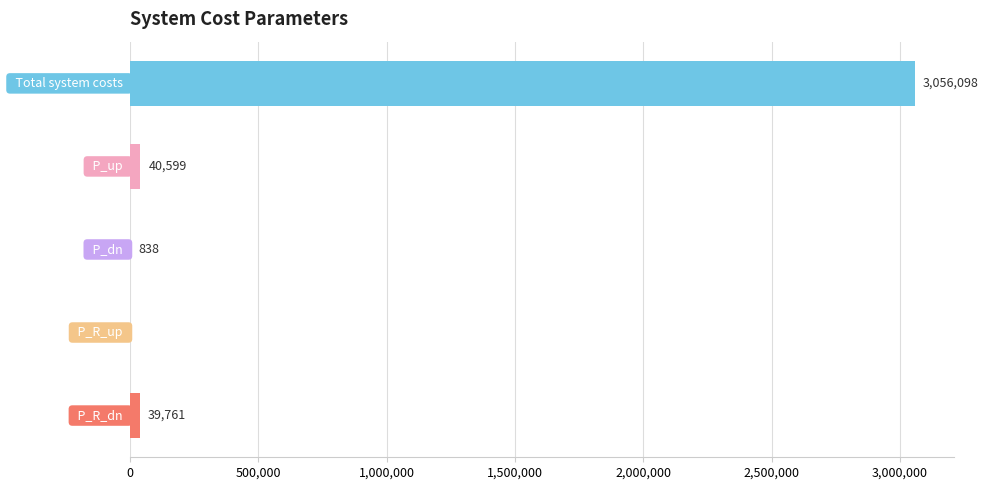

What is the change in value from P_R_up to P_R_dn?

+39761.3